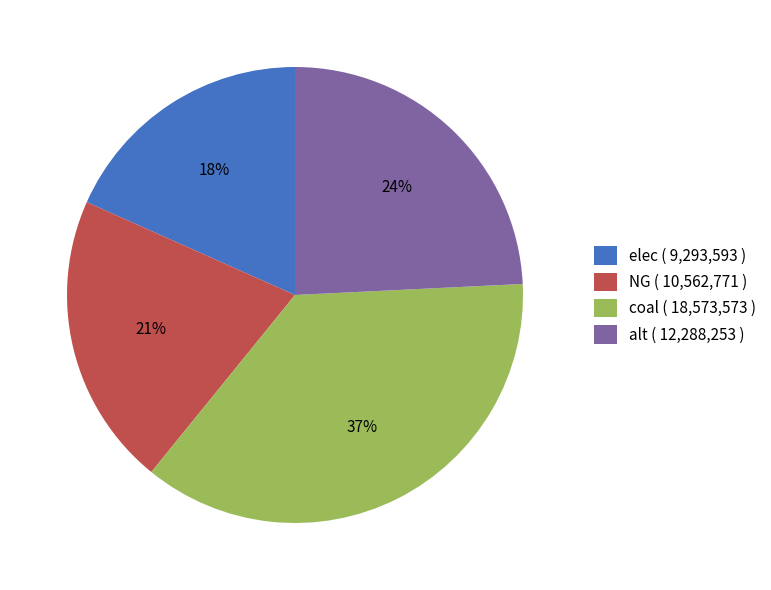

To the nearest percent, what percentage of the pie is elec?

18%